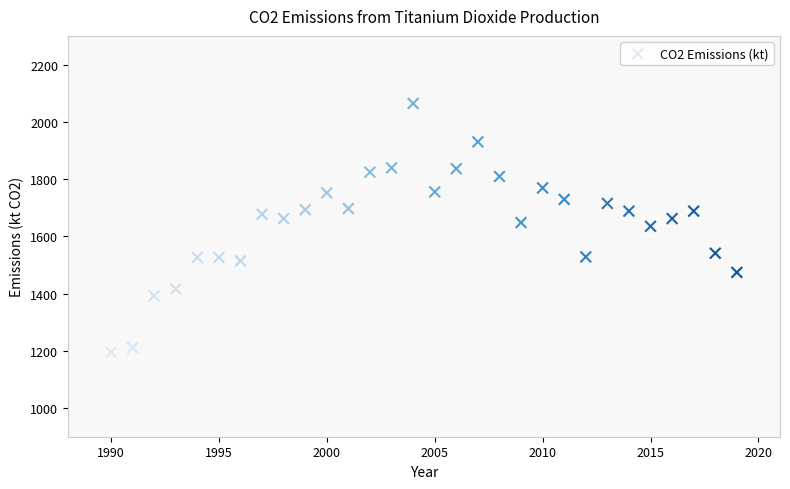

What is the range of Y values (max minus min)?

869